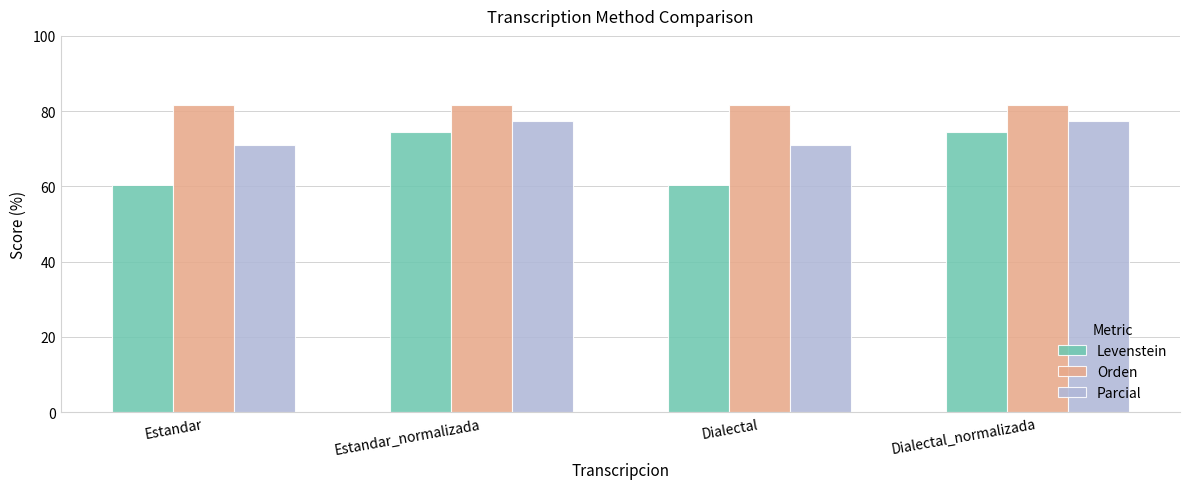

What is the value of the Parcial bar at the 1st from the left?

71.1